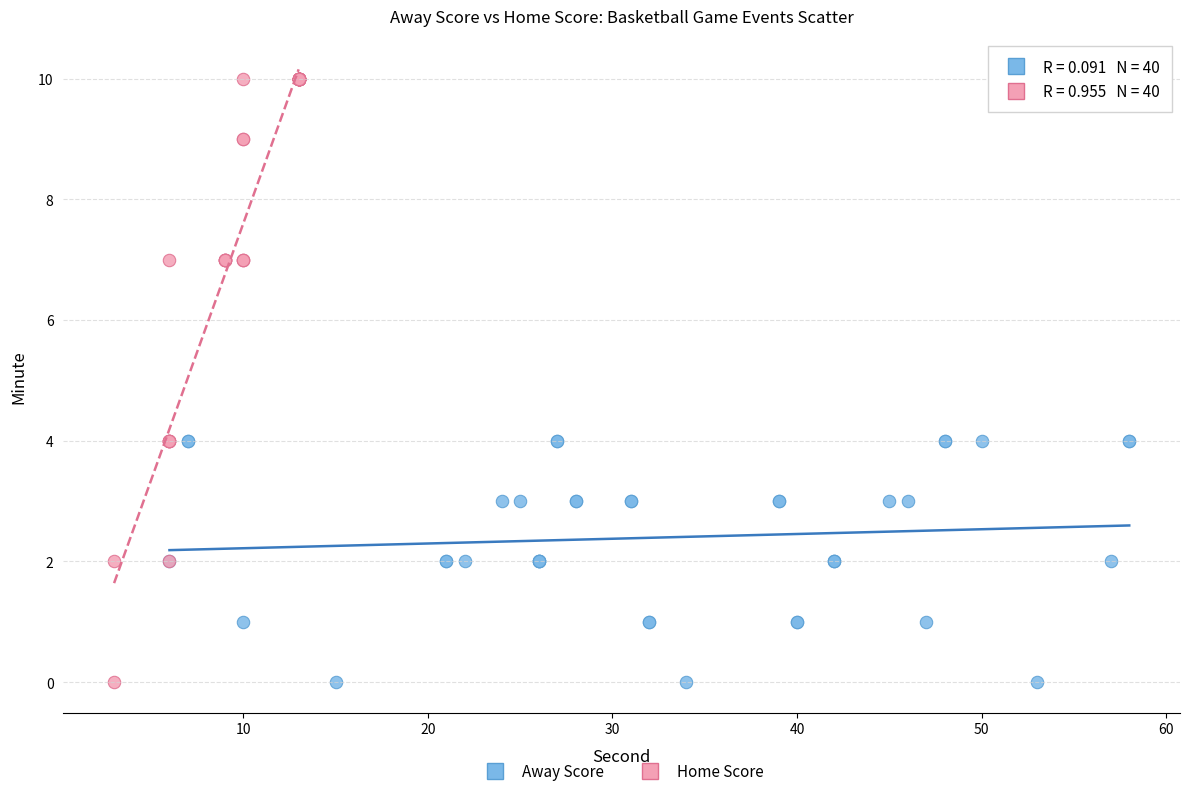

Which series has the largest Y range (max minus min)?

Home Score